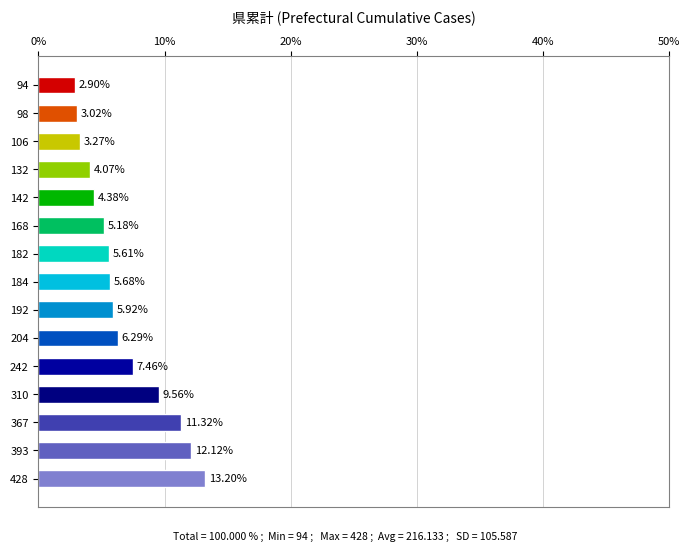

Rank the categories by value from lowest to highest.

94, 98, 106, 132, 142, 168, 182, 184, 192, 204, 242, 310, 367, 393, 428